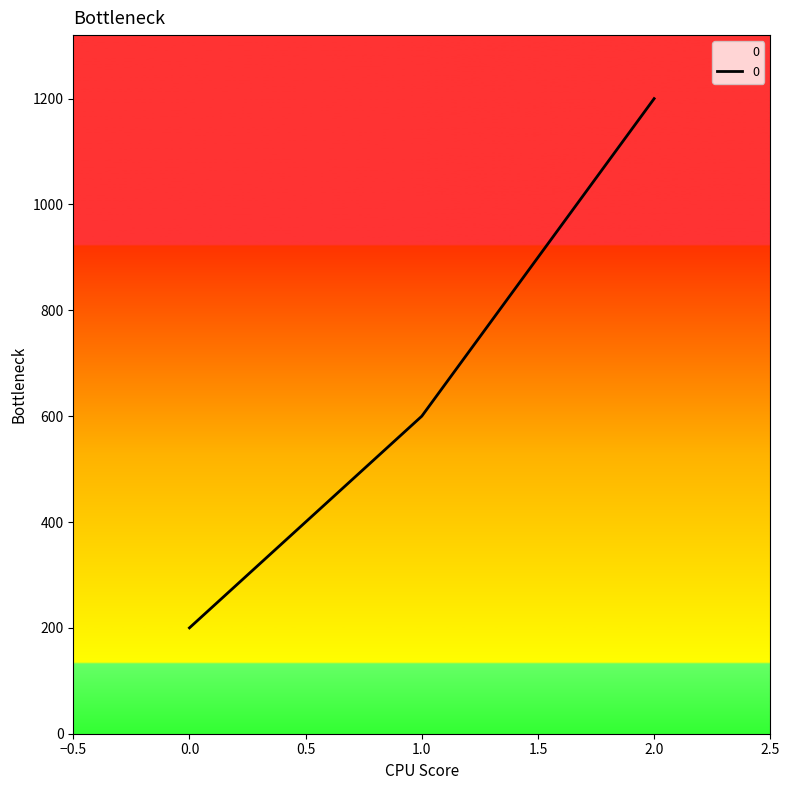

List the labels in order of value, smallest first.

0.0, 1.0, 2.0